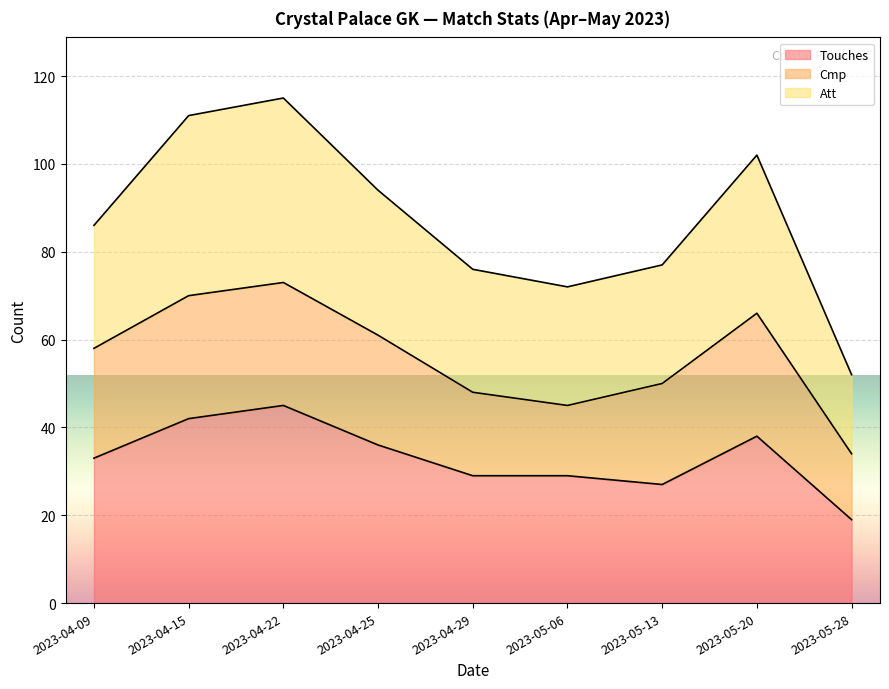

The Touches series shows 29 at 2023-04-15. True or false?

False